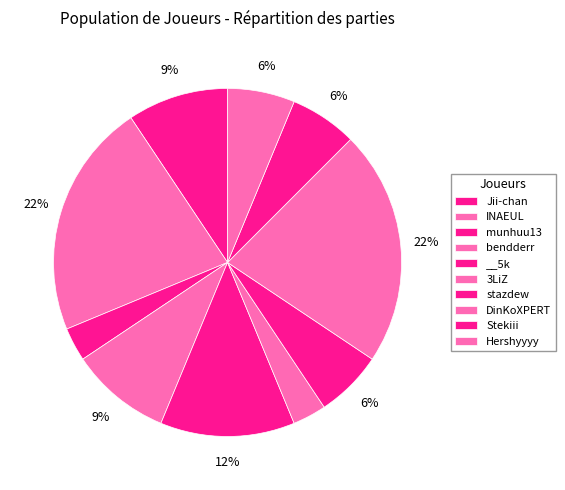

How many segments does this pie chart have?

10